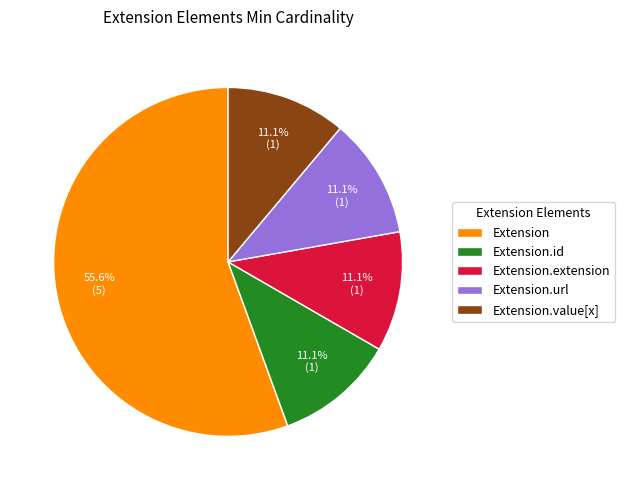

Approximately how many times larger is the value at Extension compared to Extension.id?

5.0